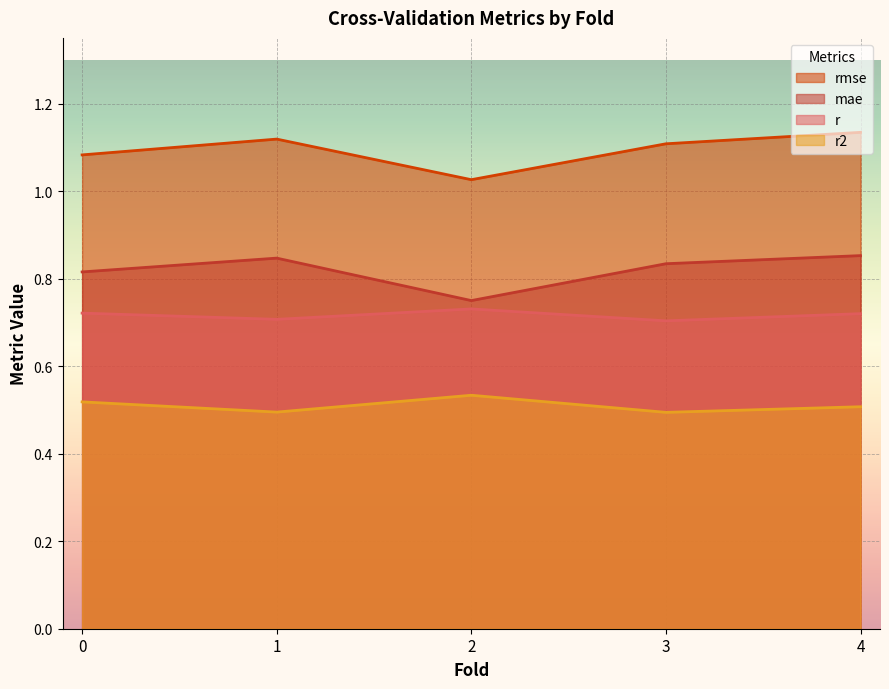

Reading left to right, list all the values displayed in this chart.

r: 0.7	0.7	0.7	0.7	0.7
r2: 0.5	0.5	0.5	0.5	0.5
rmse: 1.1	1.1	1.0	1.1	1.1
mae: 0.8	0.8	0.7	0.8	0.9